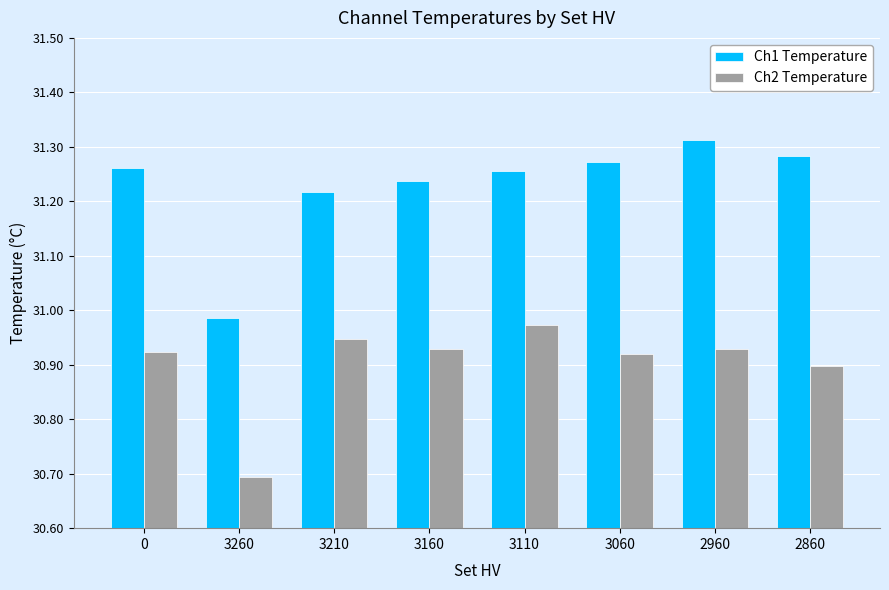

Is it true that Ch2 Temperature equals 30.9 at 2960?

True